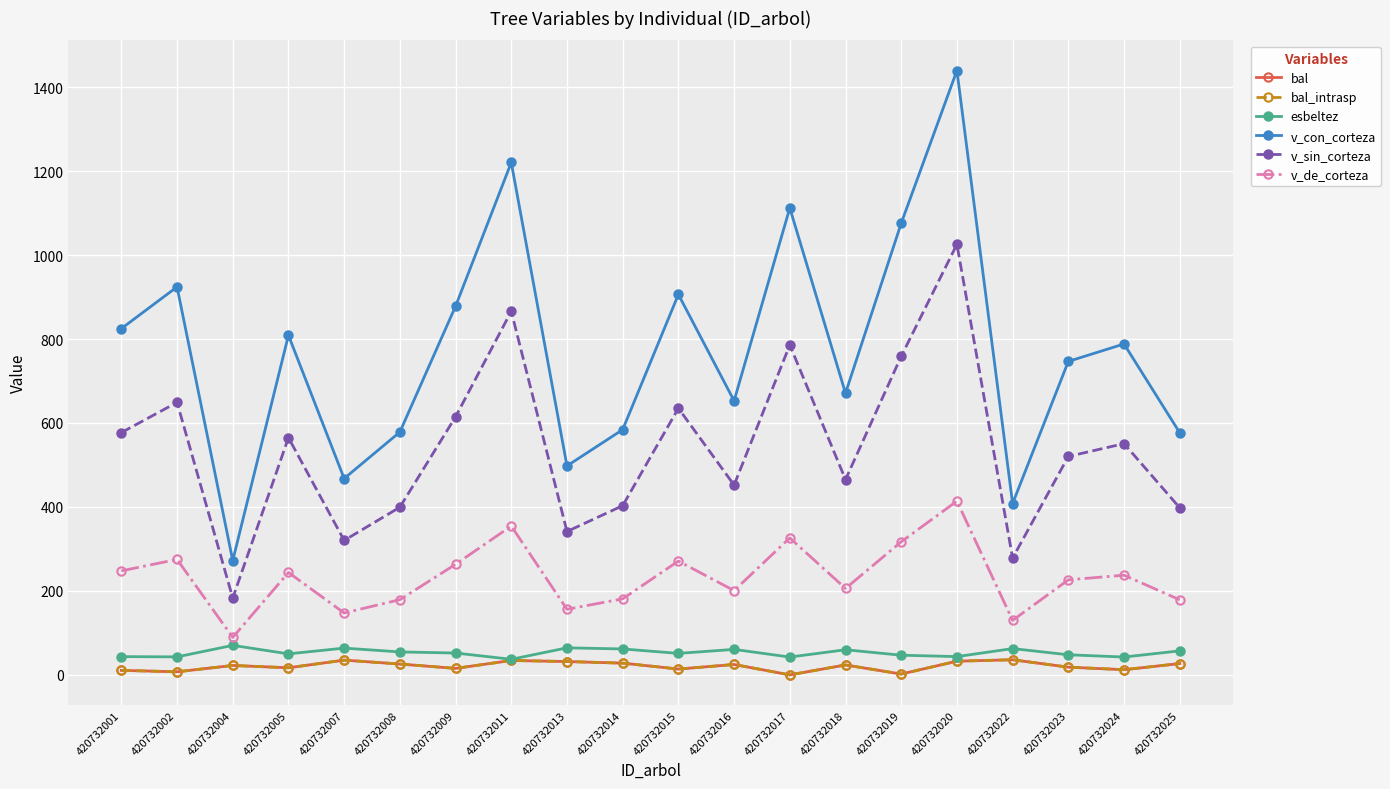

Is the value of bal at 420732014 greater than the value of v_sin_corteza at 420732018?

No